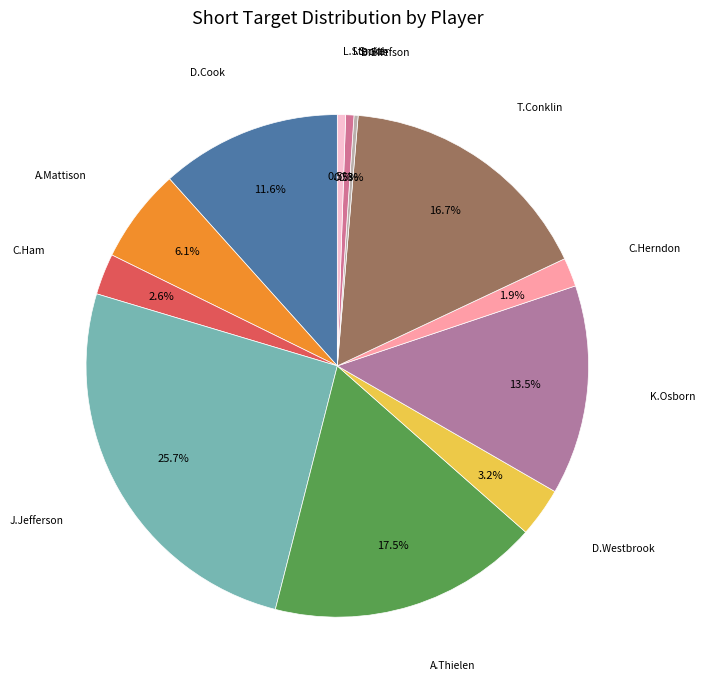

Count the number of slices in the pie.

12